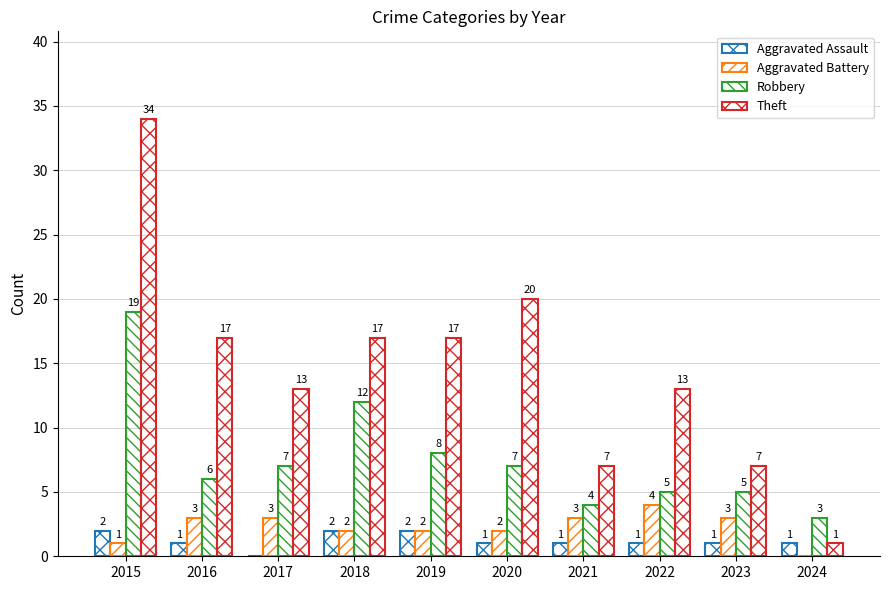

Are the bars grouped side by side (vs. stacked)?

Yes